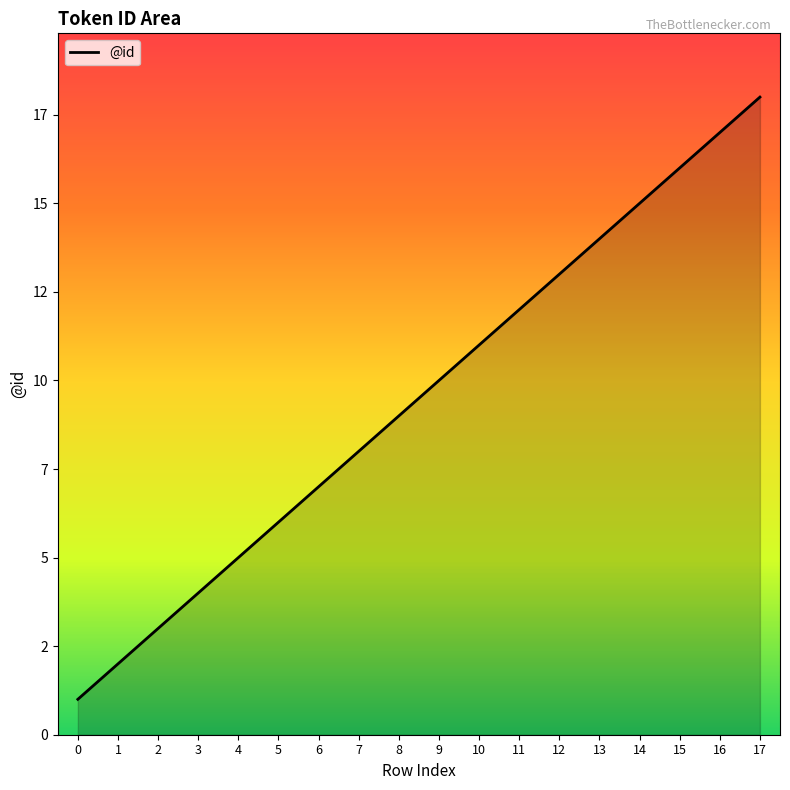

Is it true that the value at 14 is 15?

True